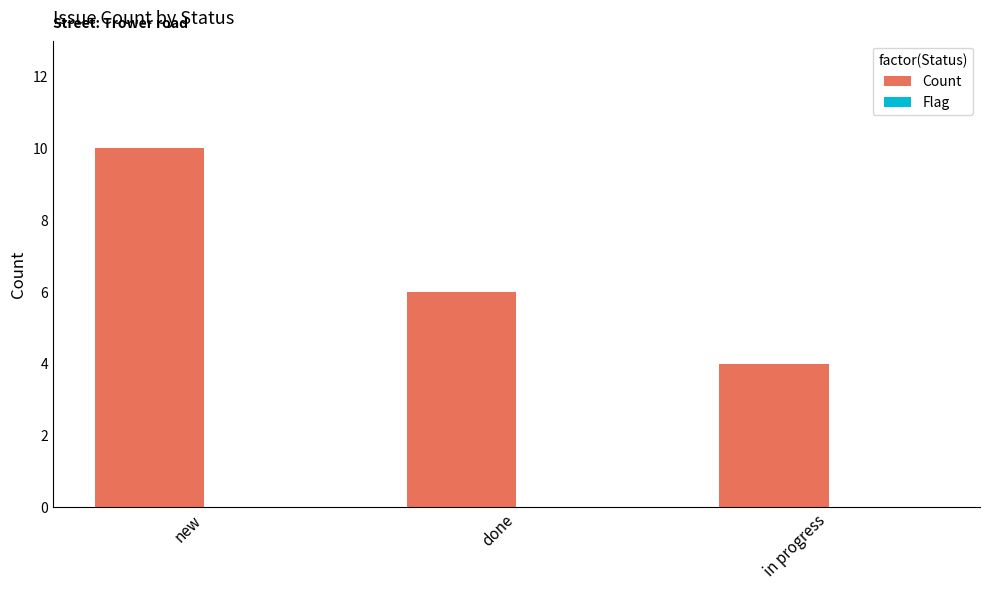

Reading left to right, what are all the values shown in this chart?

10	6	4